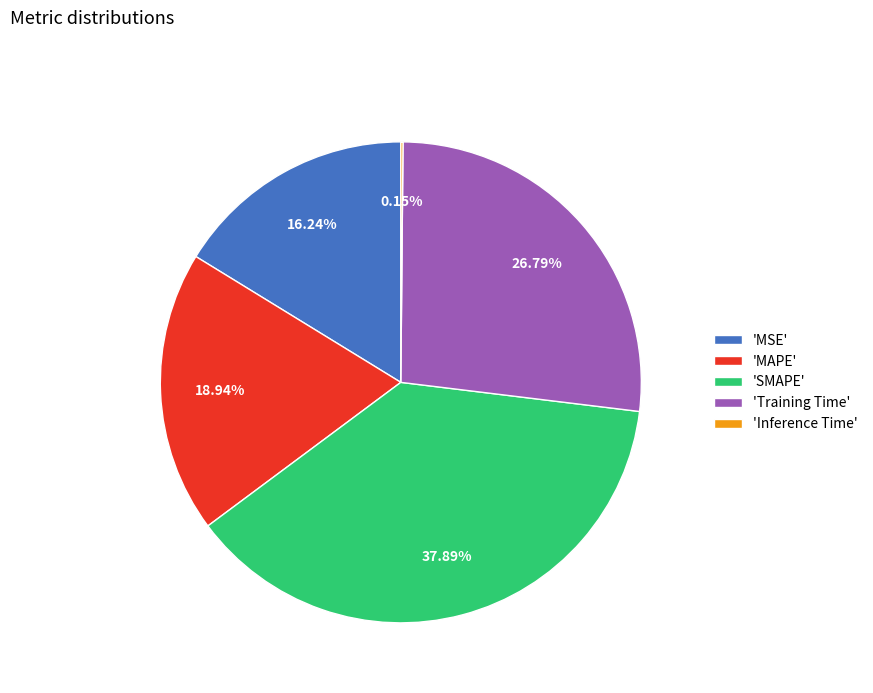

Which has a higher value, 'Training Time' or 'SMAPE'?

'SMAPE'